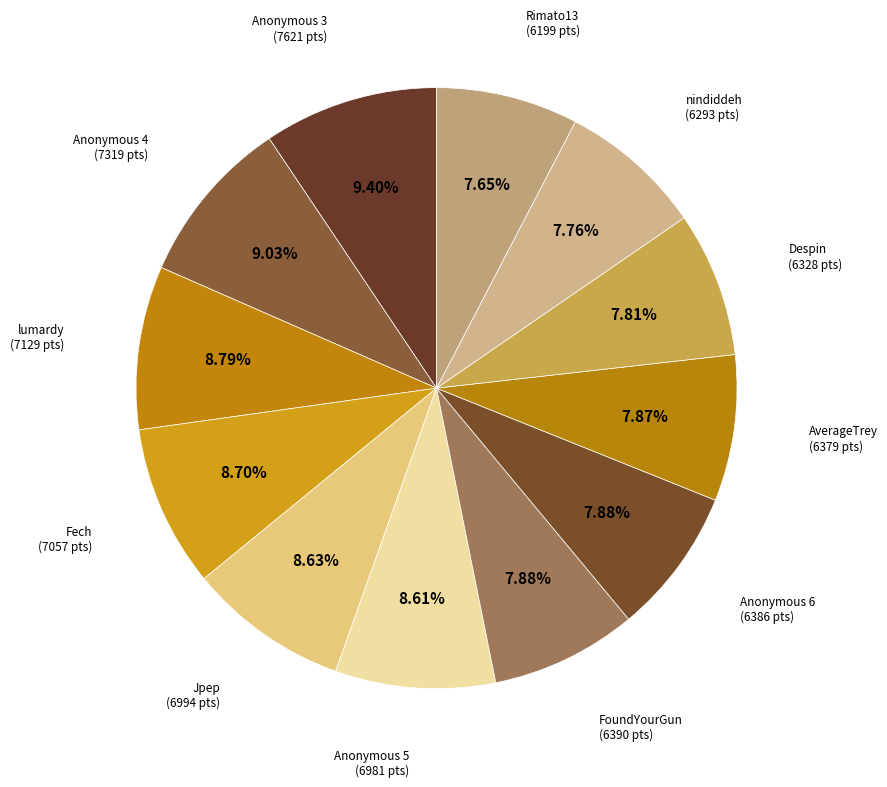

Does Anonymous 6 represent more than half of the total?

No